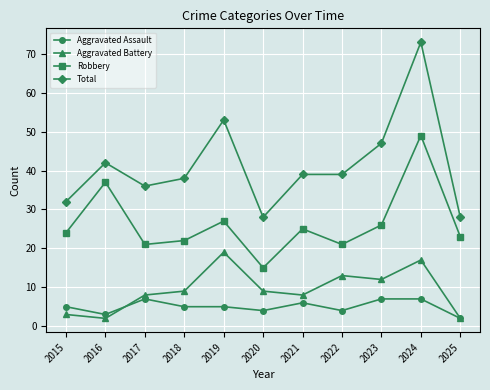

At which category does Total reach its first local peak?

2016